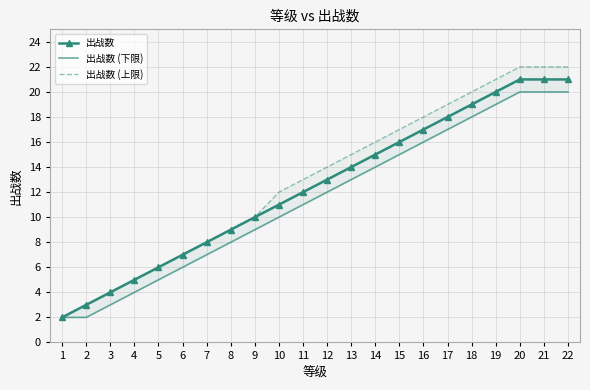

True or false: 出战数 has a value of 5 at 13.

False